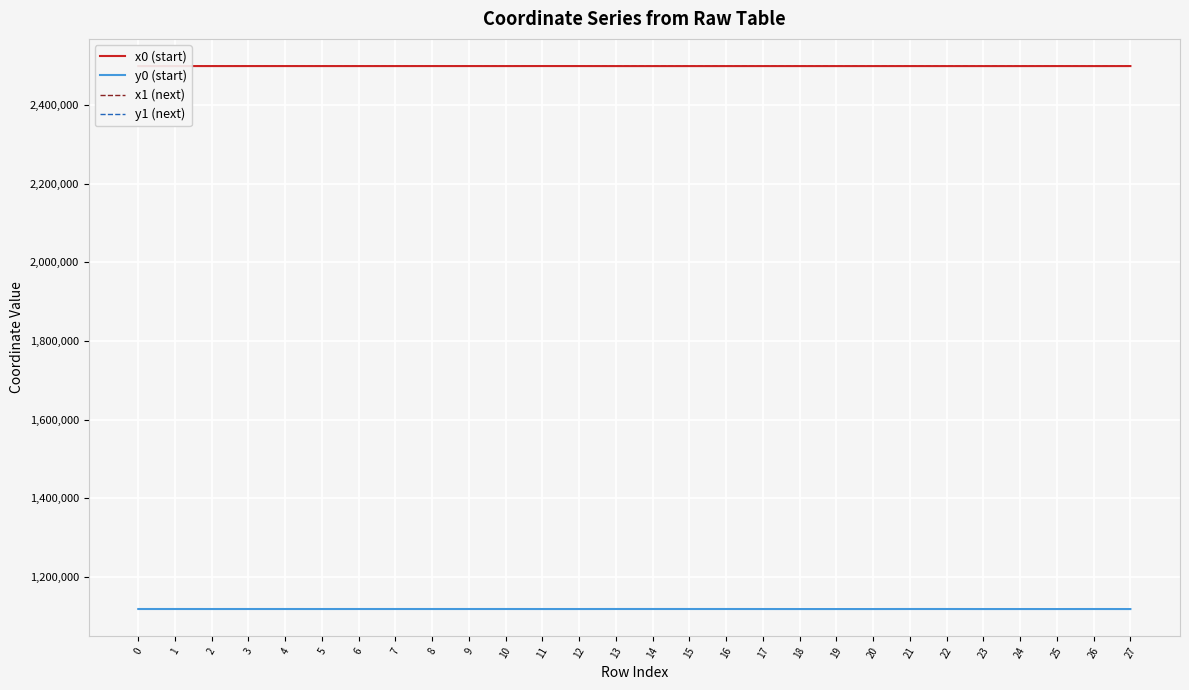

What is the total value across all series at 6?

7234637.7